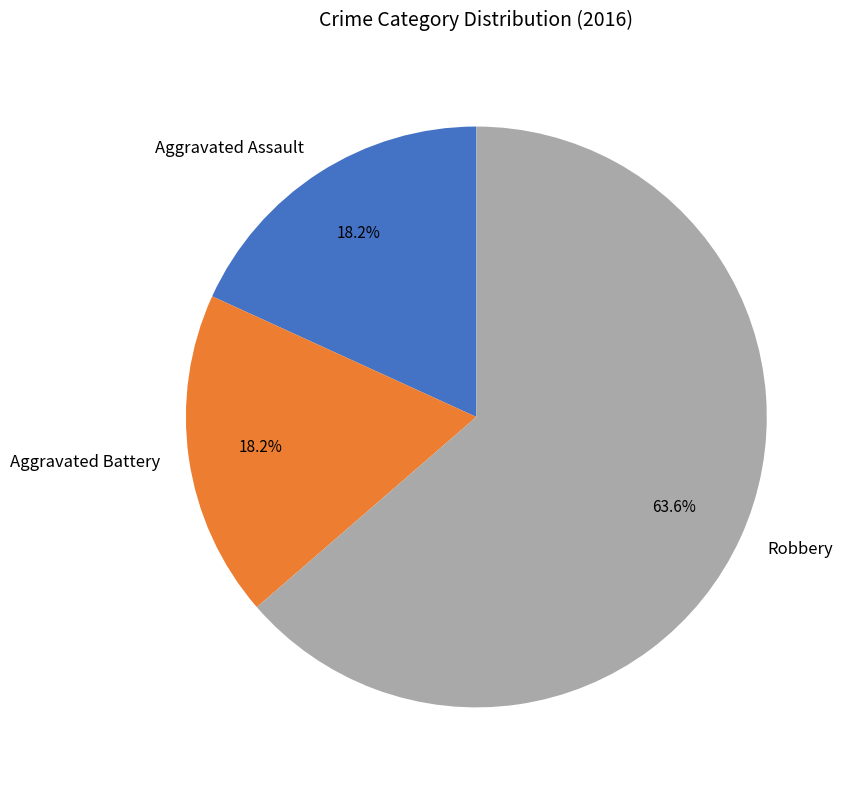

To the nearest percent, what is the difference between the largest and smallest slice percentages?

45%